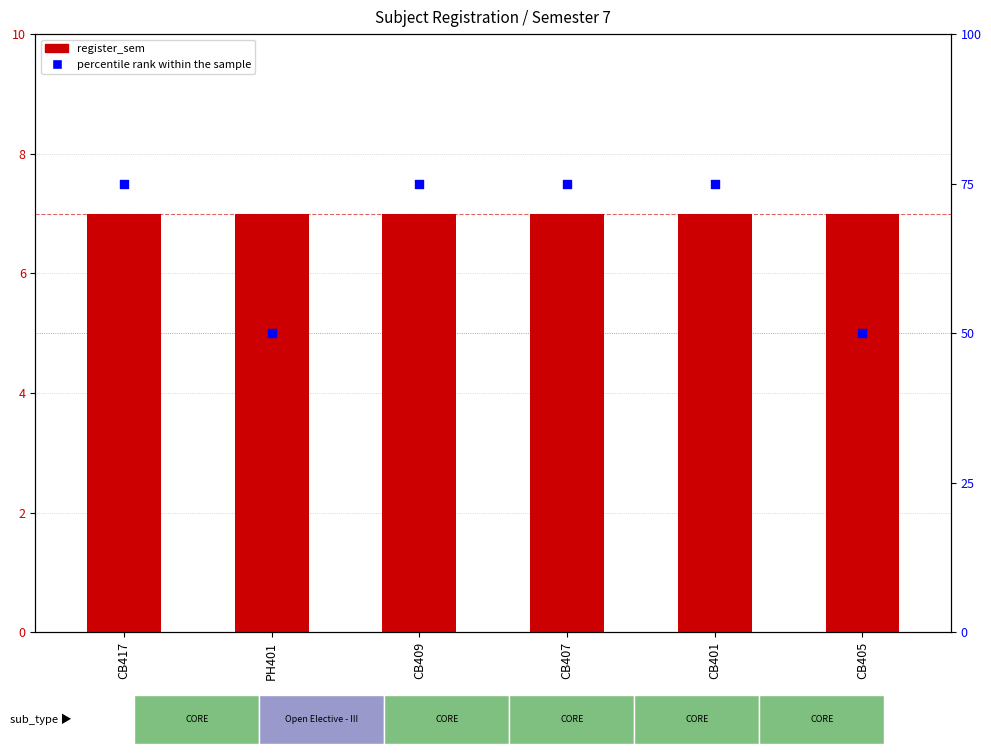

At which category is the sum across all series the highest?

CB417